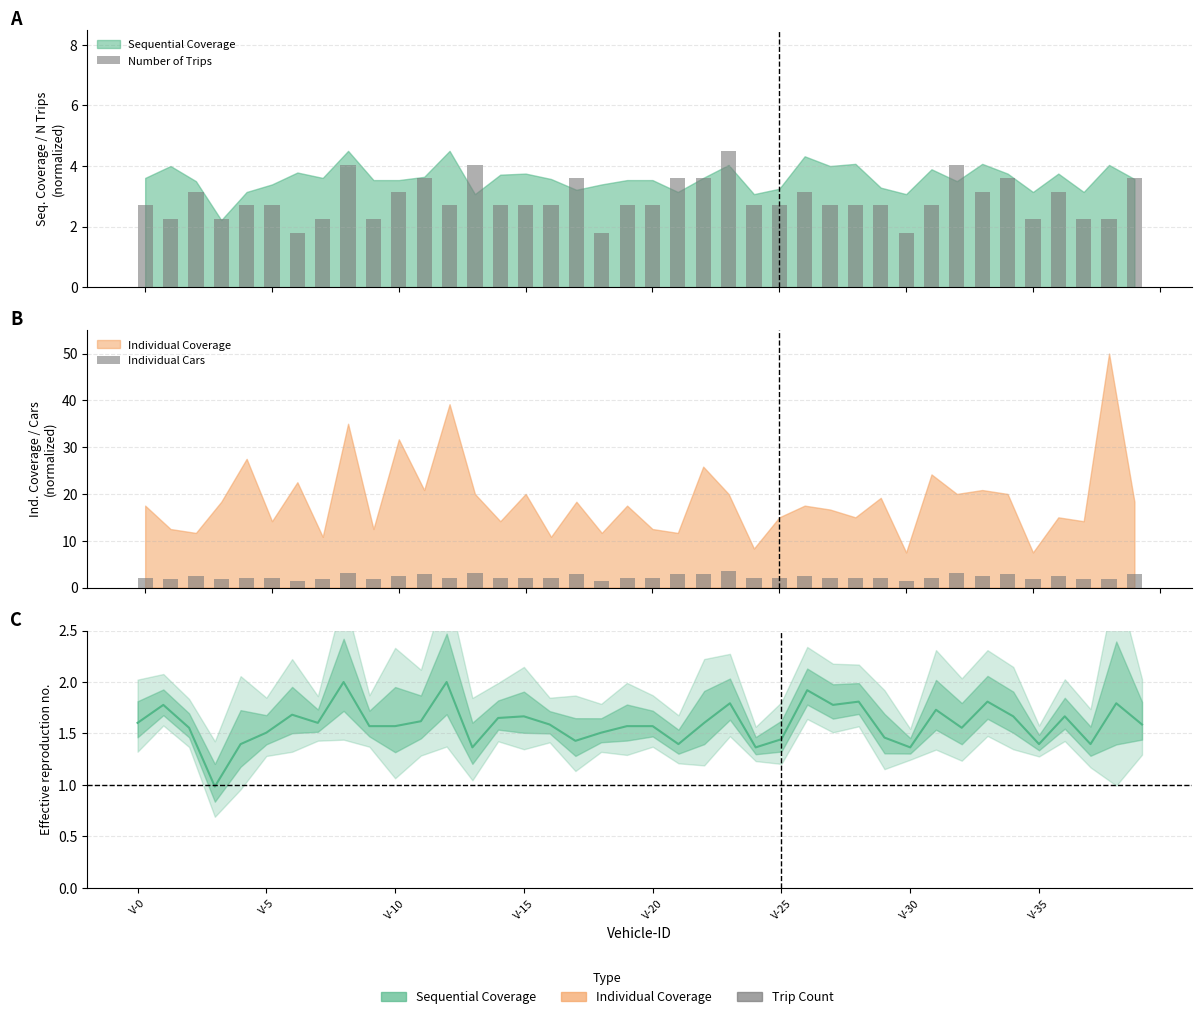

Rank the categories by Individual Cars value from highest to lowest.

23, 8, 13, 32, 11, 17, 21, 22, 34, 39, V-10, 10, 26, 33, 36, V-0, V-20, V-25, 12, 14, 15, 16, 19, 20, 24, 25, 27, 28, 29, 31, V-5, V-15, V-35, 9, 35, 37, 38, V-30, 18, 30